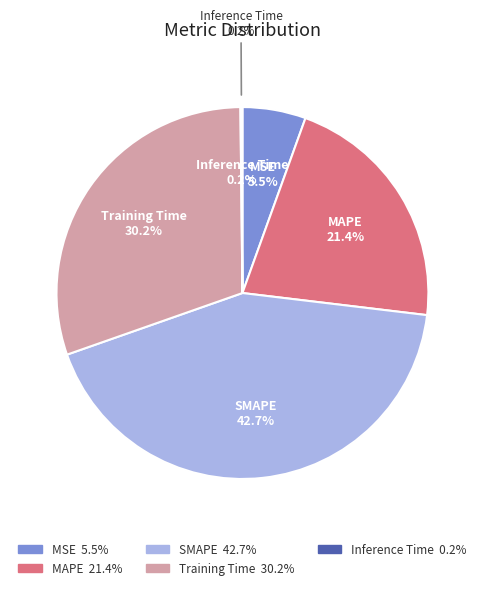

How much of the chart is everything except SMAPE?

57.3%